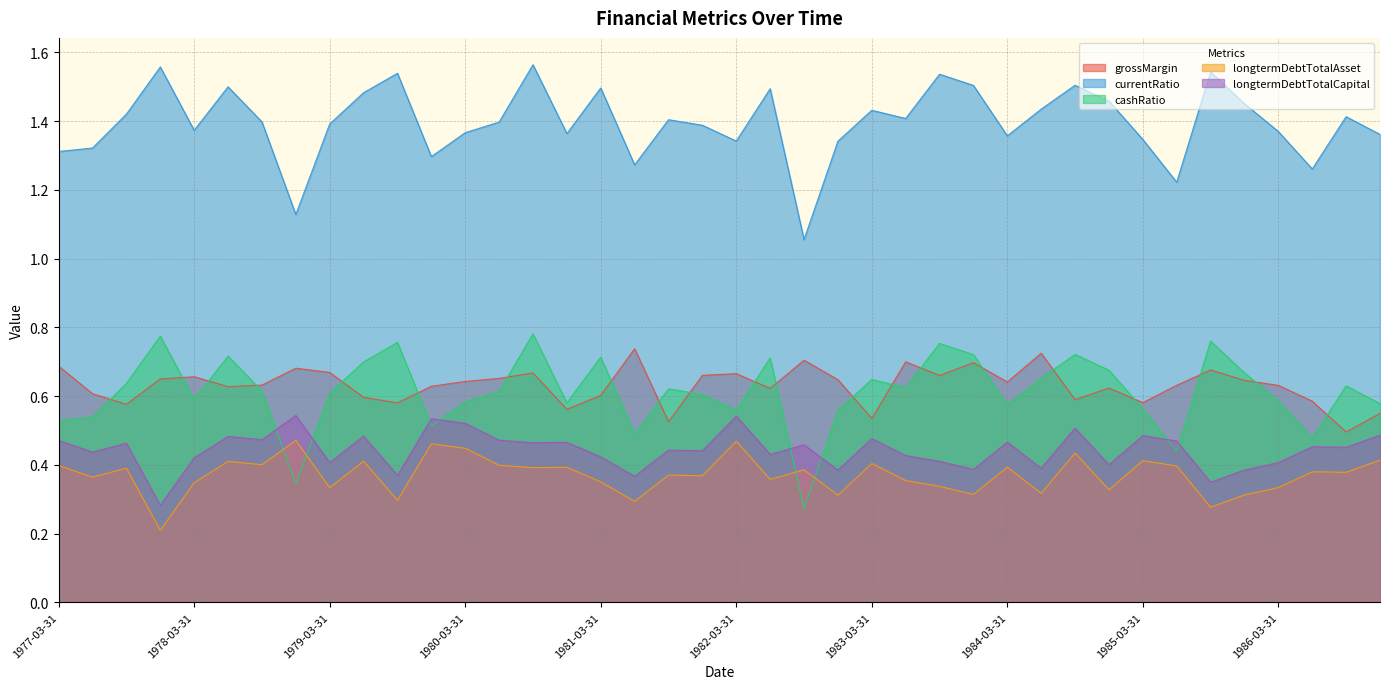

The value of longtermDebtTotalAsset at 1980-12-31 is 0.4. True or false?

True